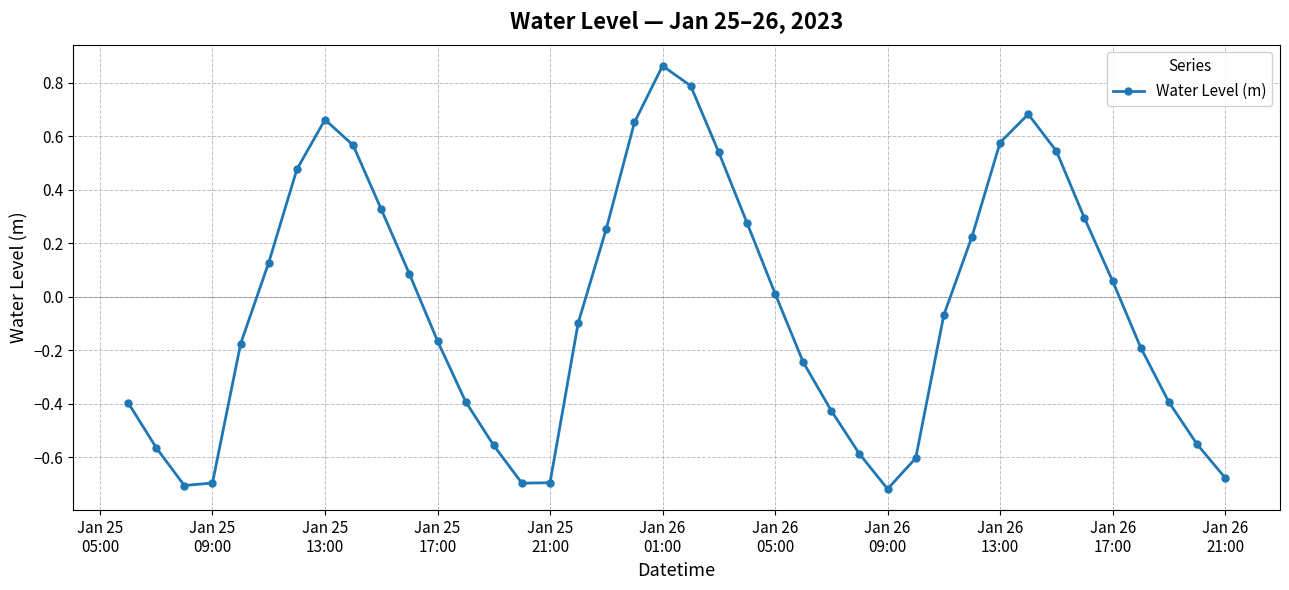

What is the difference between the maximum and second lowest values?

1.6